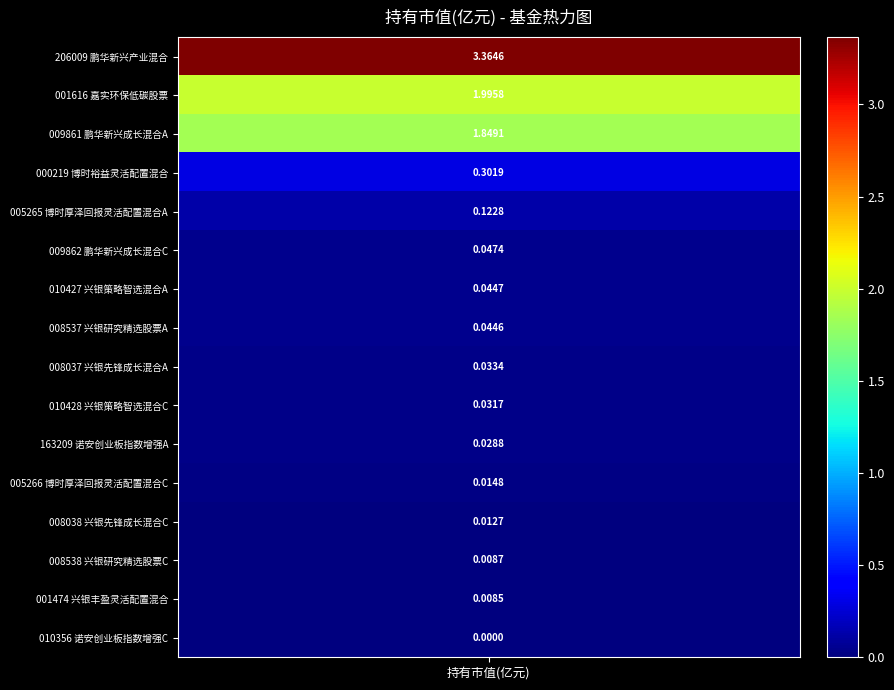

Which series has the largest total across all categories?

206009